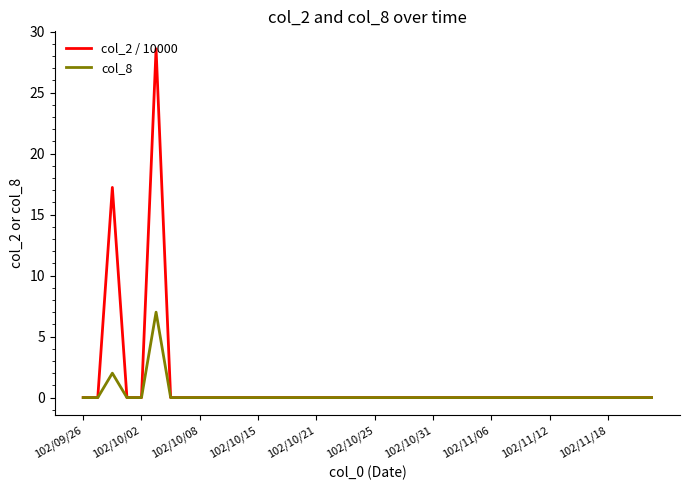

What is the difference between the maximum and minimum values in the col_8 series?

7.0